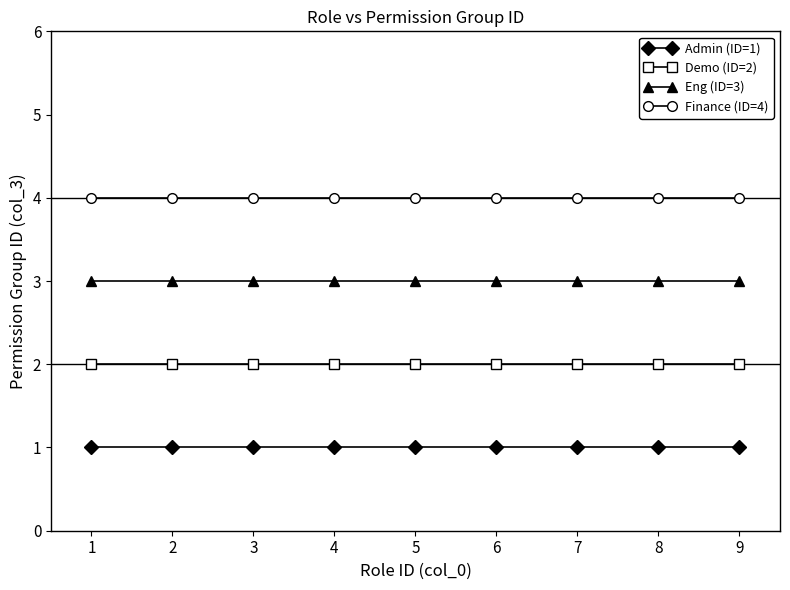

What are all the series names shown in the legend?

Admin (ID=1), Demo (ID=2), Eng (ID=3), Finance (ID=4)